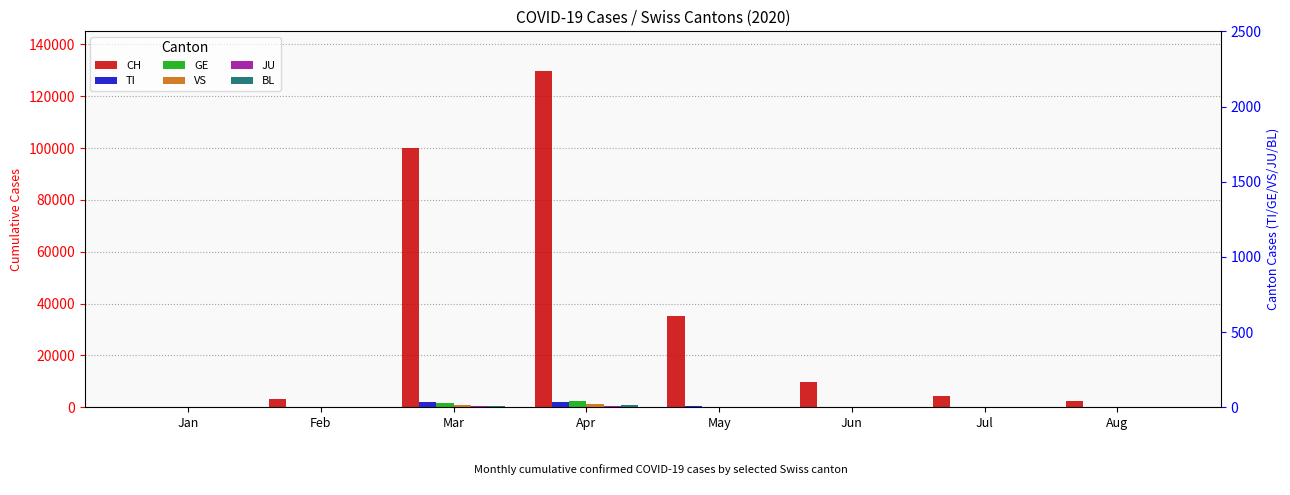

What is the difference between the maximum and minimum values in the JU series?

489